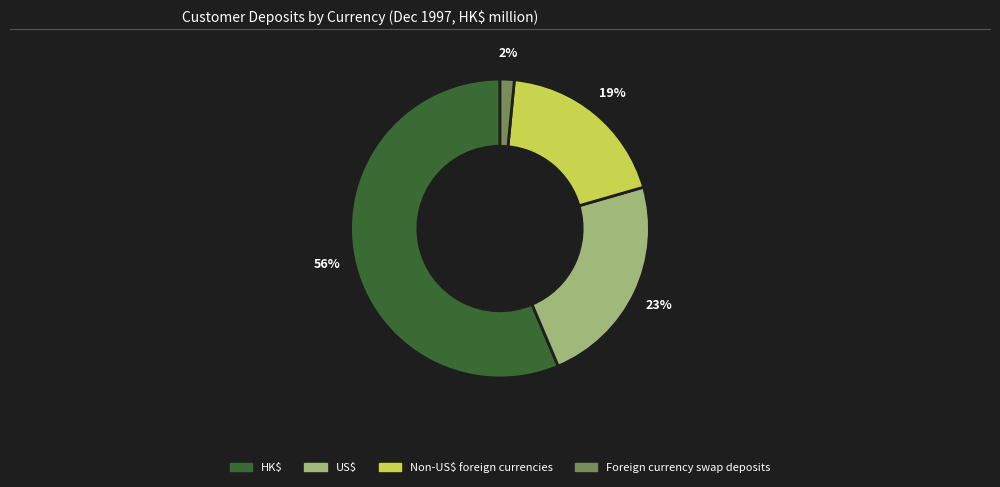

Between Non-US$ foreign currencies and US$, which is larger?

US$